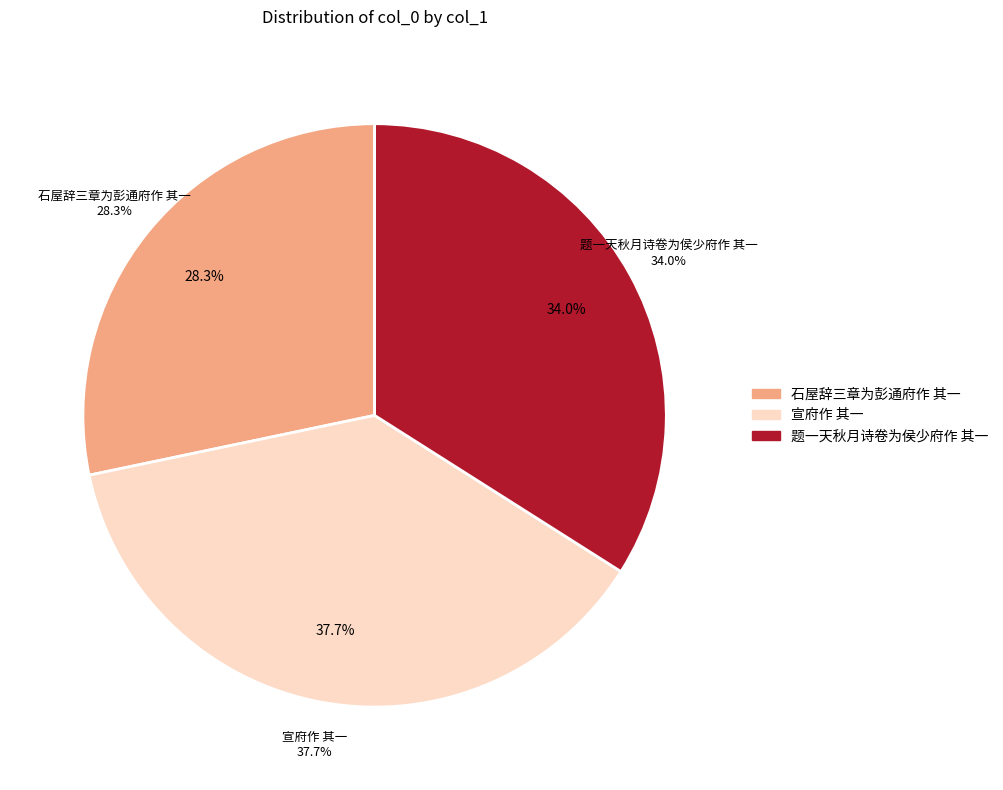

Is there a majority slice in this chart?

No